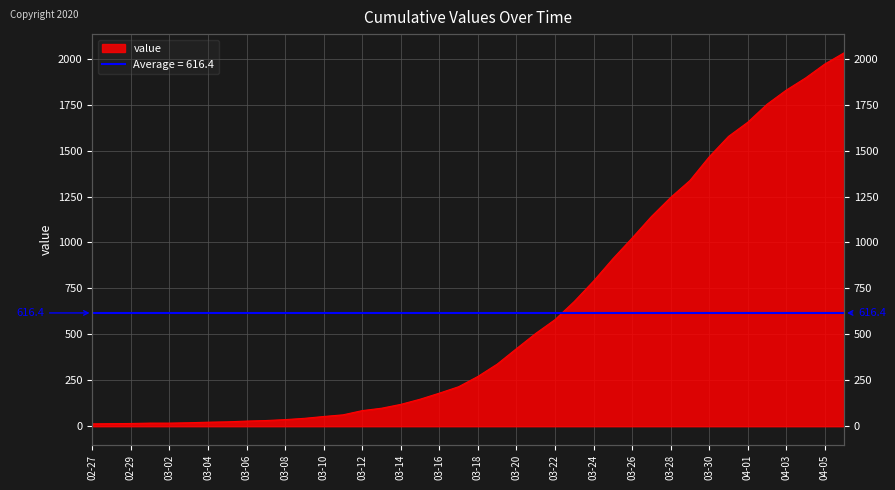

List the labels in order of value, largest first.

2020-04-06, 2020-04-05, 2020-04-04, 2020-04-03, 2020-04-02, 2020-04-01, 2020-03-31, 2020-03-30, 2020-03-29, 2020-03-28, 2020-03-27, 2020-03-26, 2020-03-25, 2020-03-24, 2020-03-23, 2020-03-22, 2020-03-21, 2020-03-20, 2020-03-19, 2020-03-18, 2020-03-17, 2020-03-16, 2020-03-15, 2020-03-14, 2020-03-13, 2020-03-12, 2020-03-11, 2020-03-10, 2020-03-09, 2020-03-08, 2020-03-07, 2020-03-06, 2020-03-05, 2020-03-04, 2020-03-03, 2020-03-01, 2020-03-02, 2020-02-29, 2020-02-28, 2020-02-27